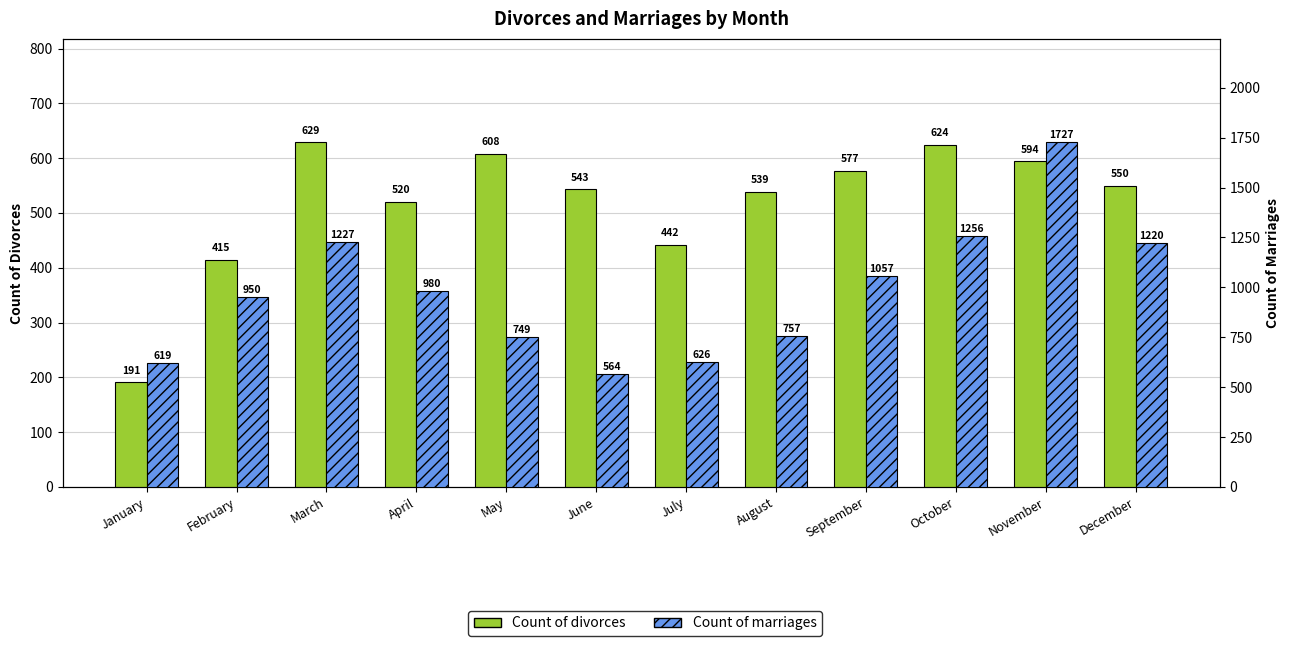

What is the minimum value for Count of divorces?

191